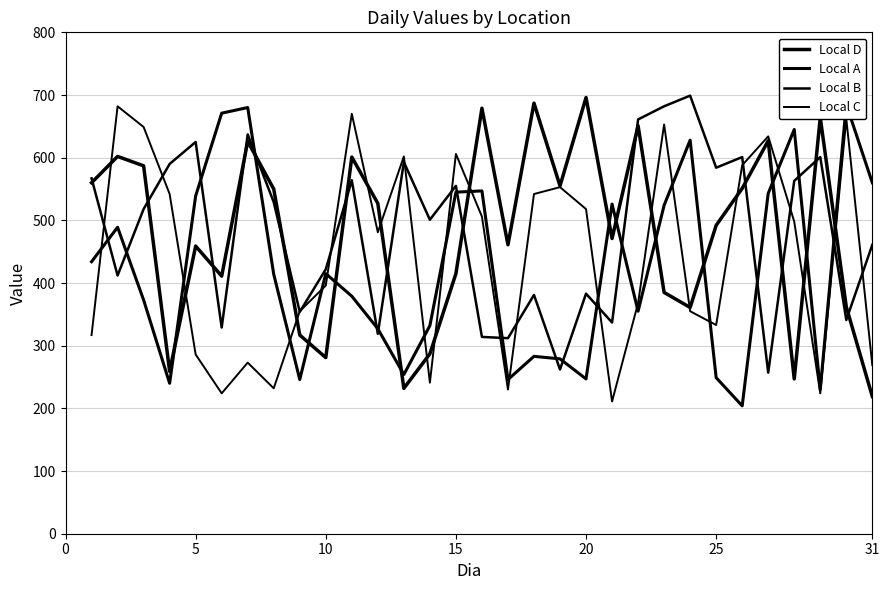

How many values in the Local C series exceed 481?

15